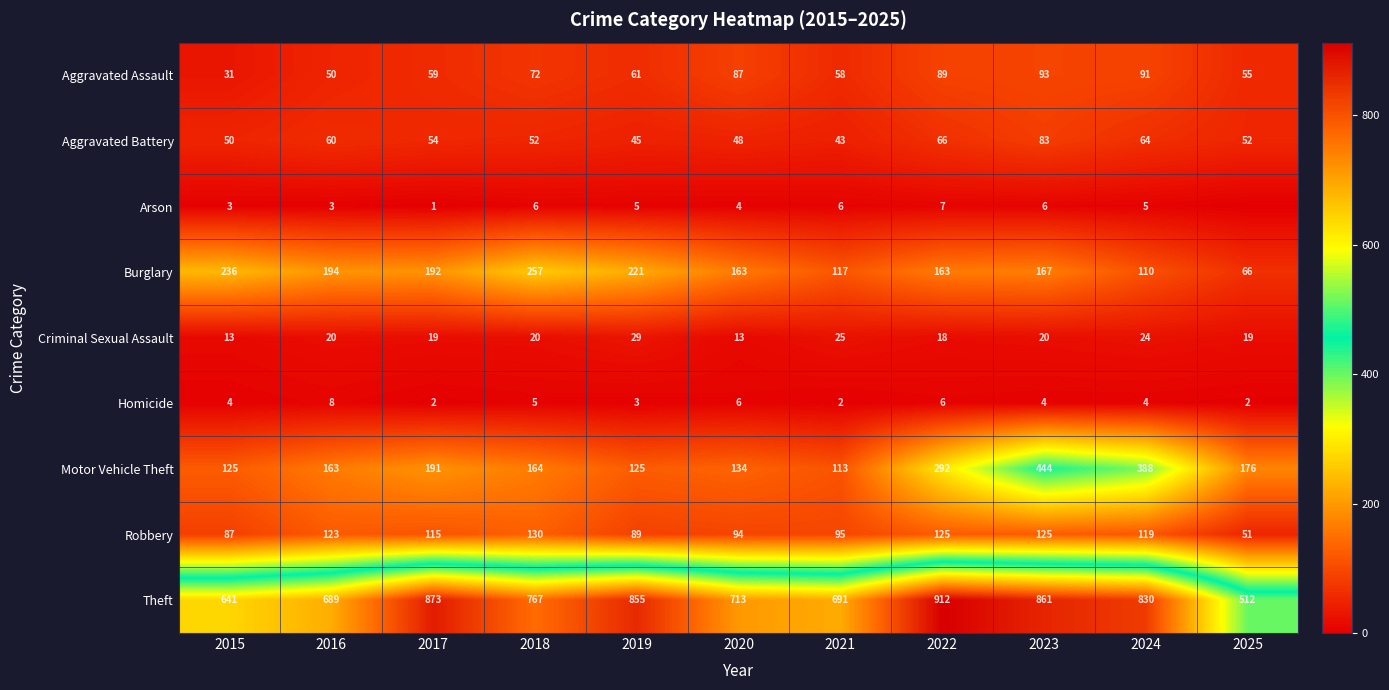

At which label does Burglary reach its minimum?

2025